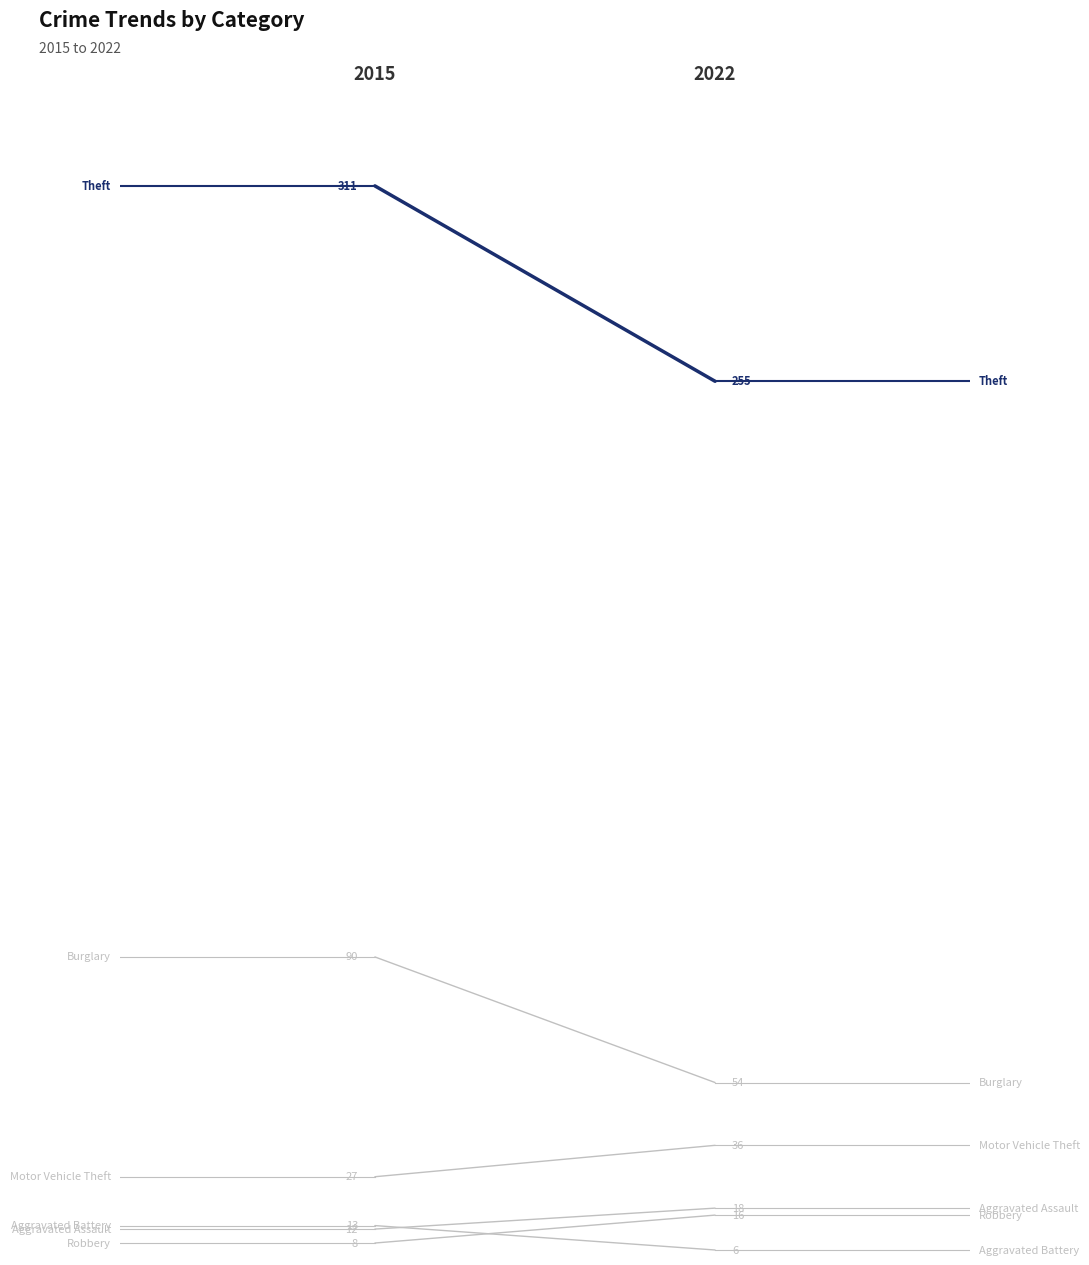

How many lines are shown in the chart?

6